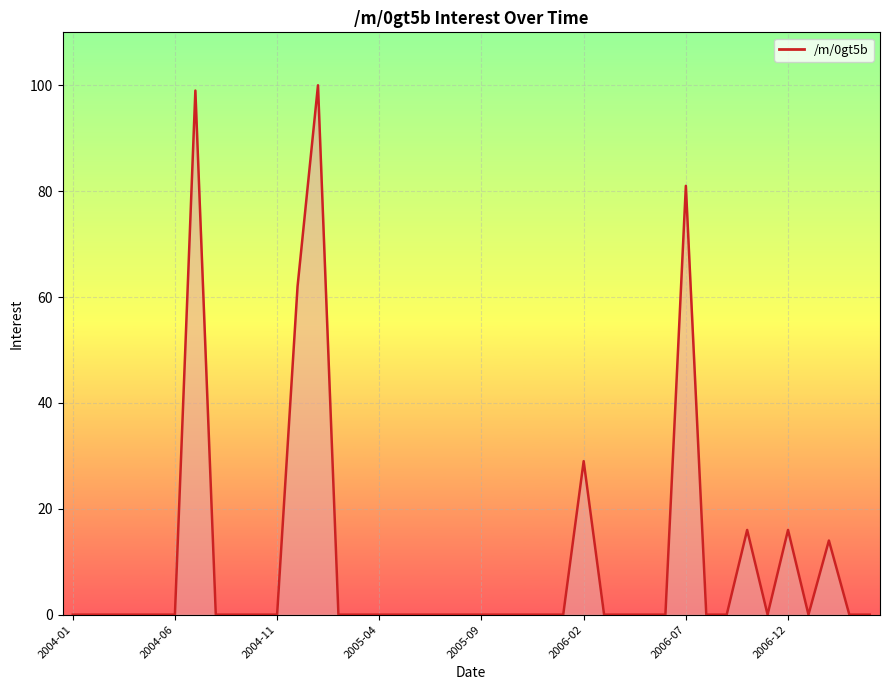

Is it true that the value at 2005-04 is -50?

False